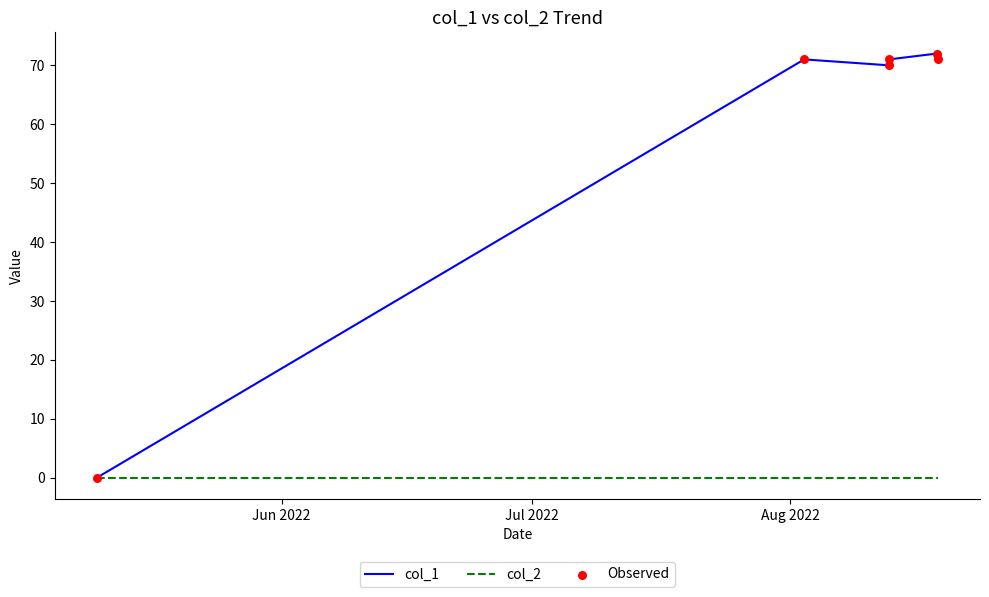

Which series has the widest spread of values?

col_1